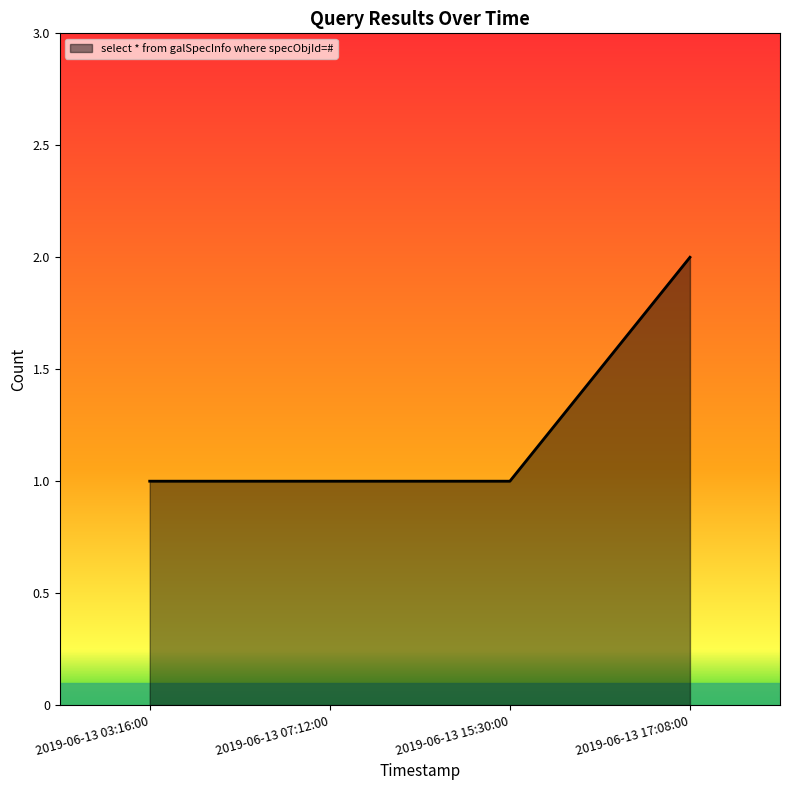

Reading left to right, what are all the values shown in this chart?

1	1	1	2